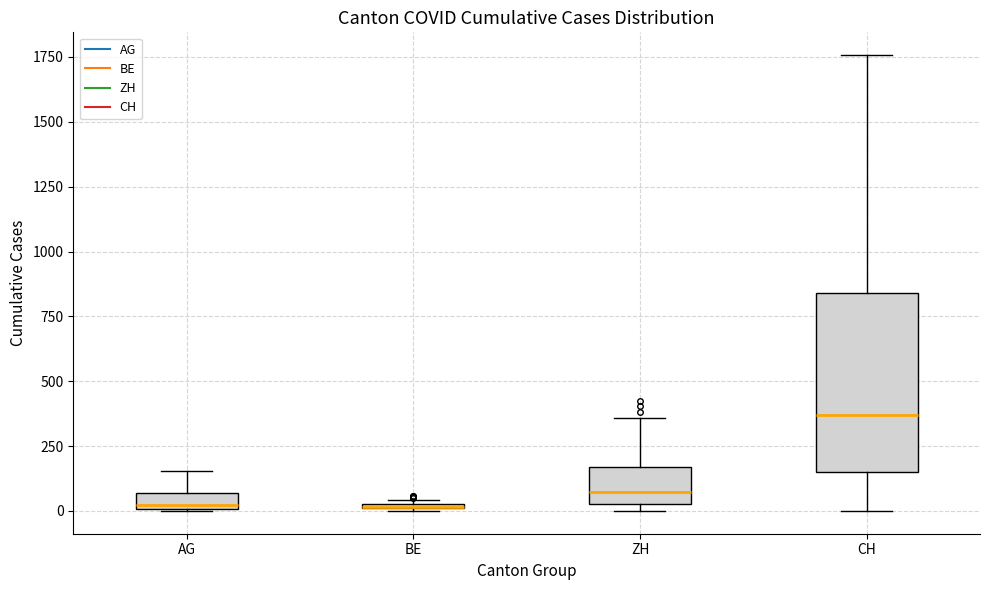

Where does the median line of the box for CH sit on the y-axis? The values are not printed on the chart, so give them approximately, as read against the axis.

350